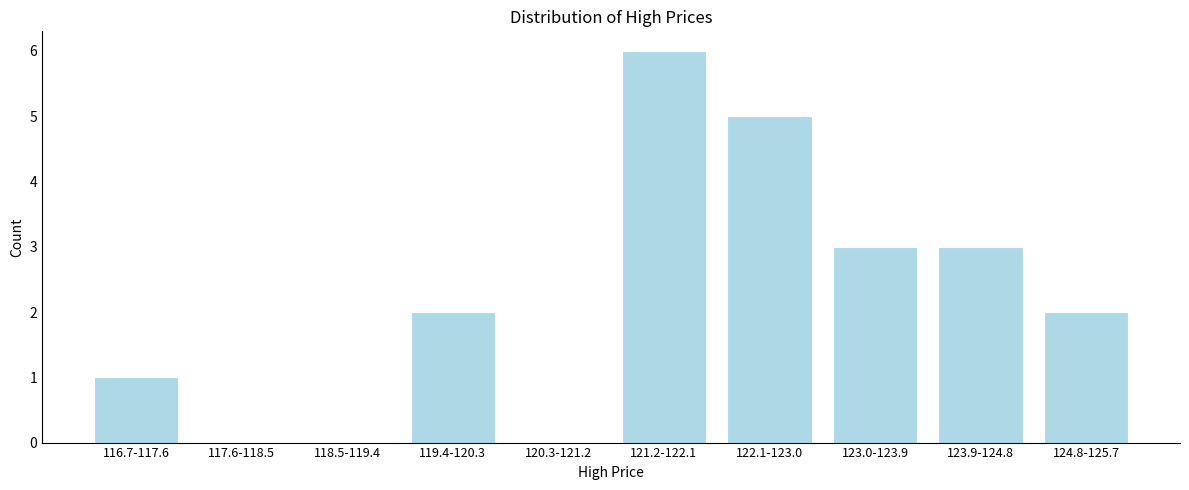

Reading right to left, extract all data points from this chart.

124.8-125.7=2	123.9-124.8=3	123.0-123.9=3	122.1-123.0=5	121.2-122.1=6	120.3-121.2=0	119.4-120.3=2	118.5-119.4=0	117.6-118.5=0	116.7-117.6=1